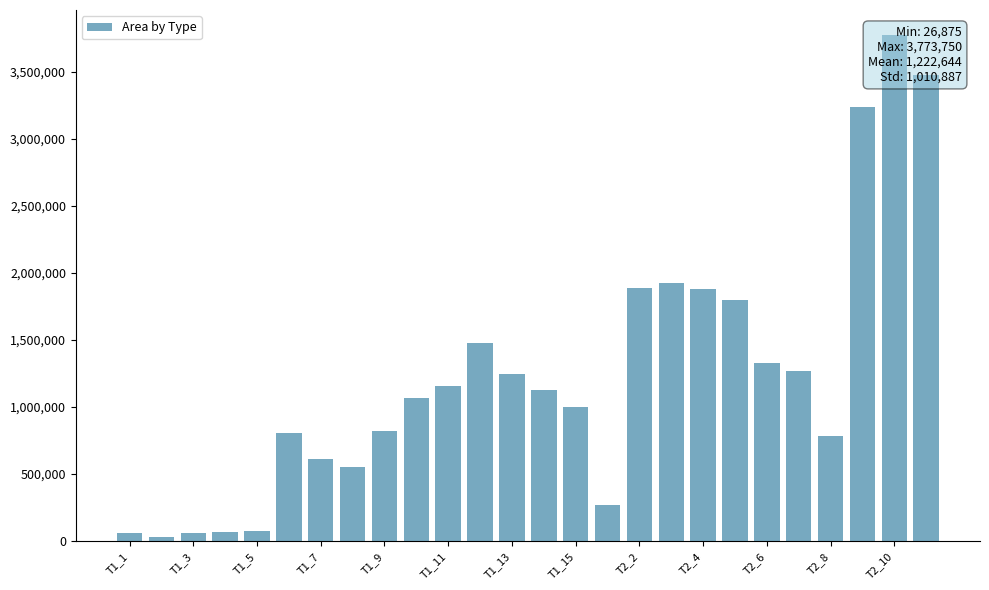

What is the average value?

1222644